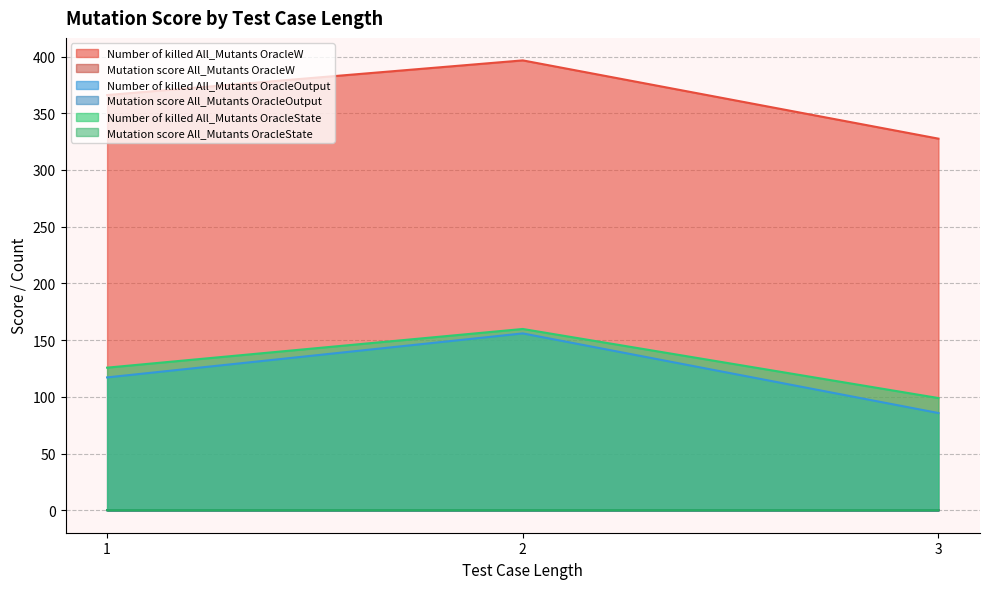

Which series has the largest range (max minus min)?

Number of killed All_Mutants OracleOutput